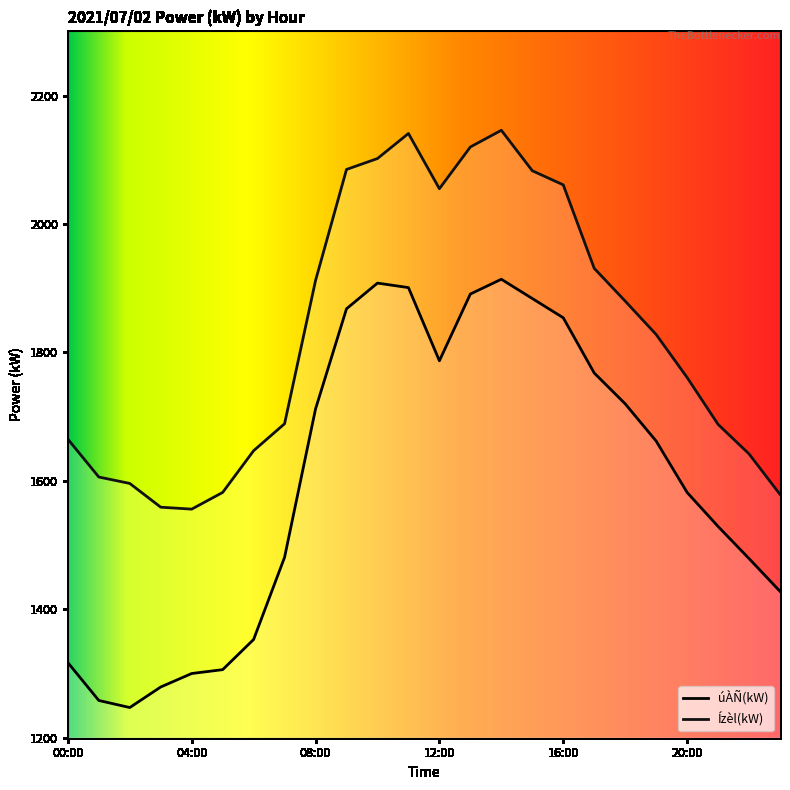

What is the label of the 16th point from the left?

15:00